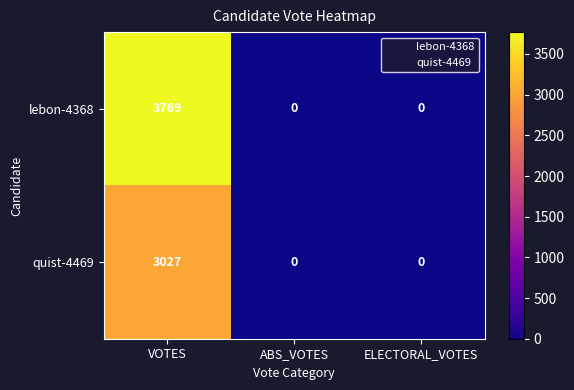

Rank the series by their average value, from lowest to highest.

quist-4469, lebon-4368